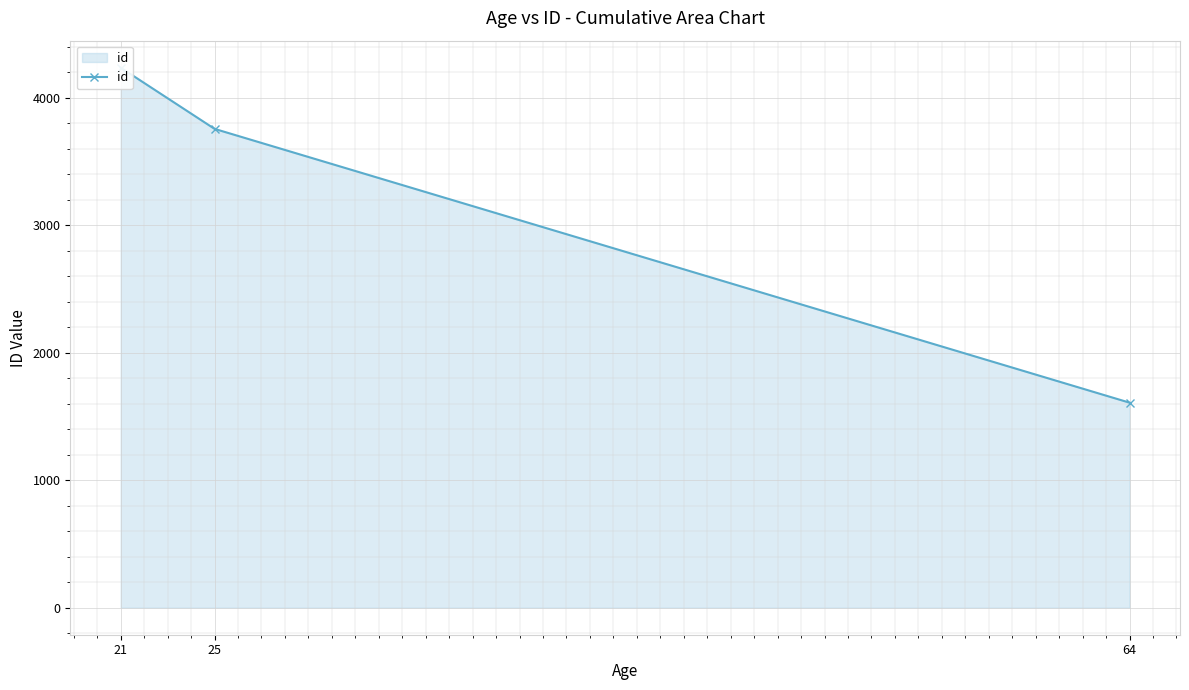

Is it true that the value at 64 is 2843?

False